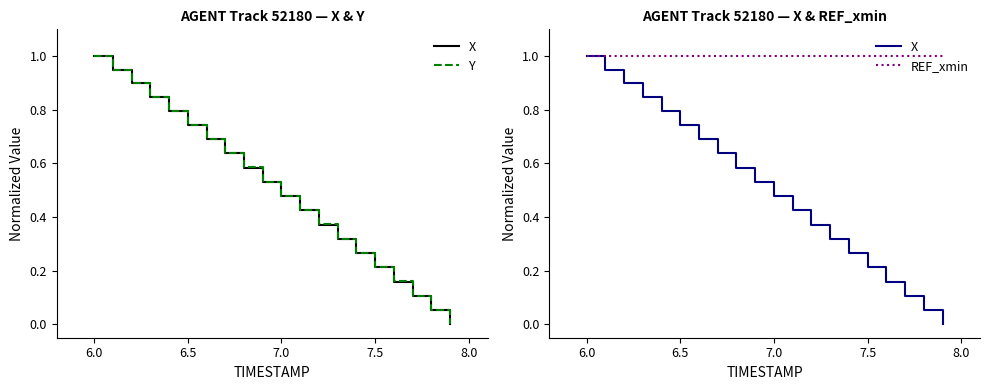

Count the number of data series in this chart.

3